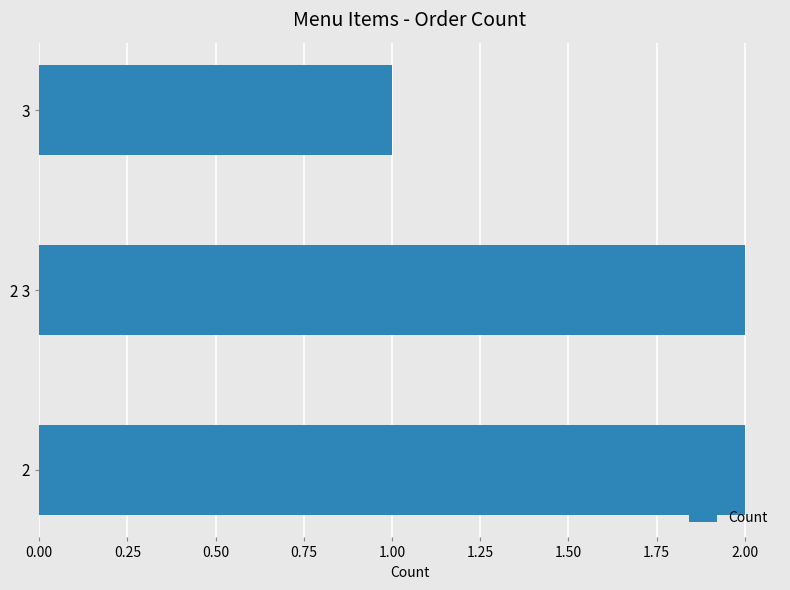

Reading bottom to top, extract all data points from this chart.

2=2	2 3=2	3=1